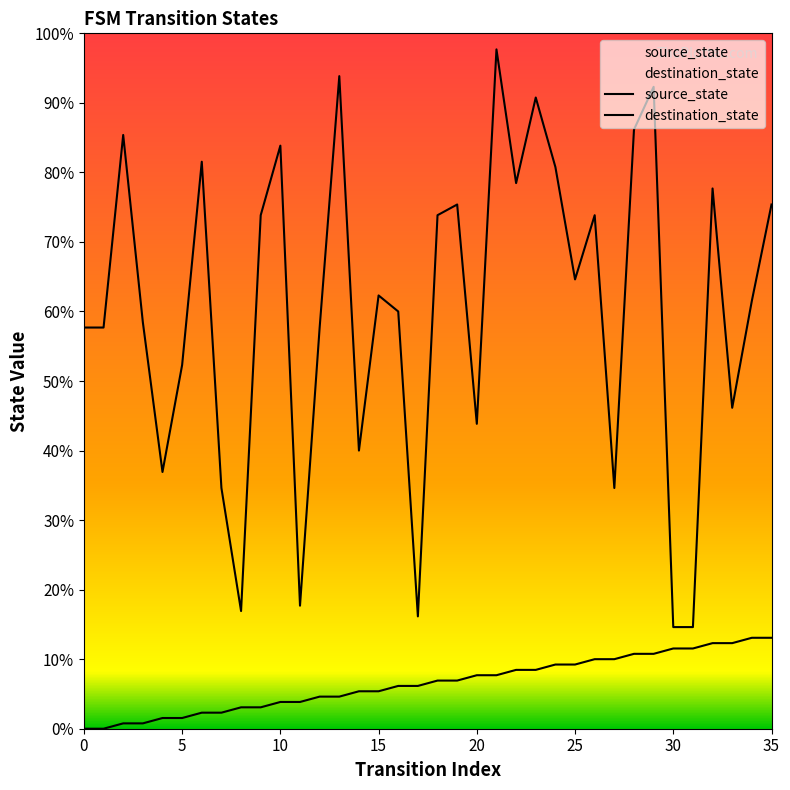

How many series are shown in this chart?

2